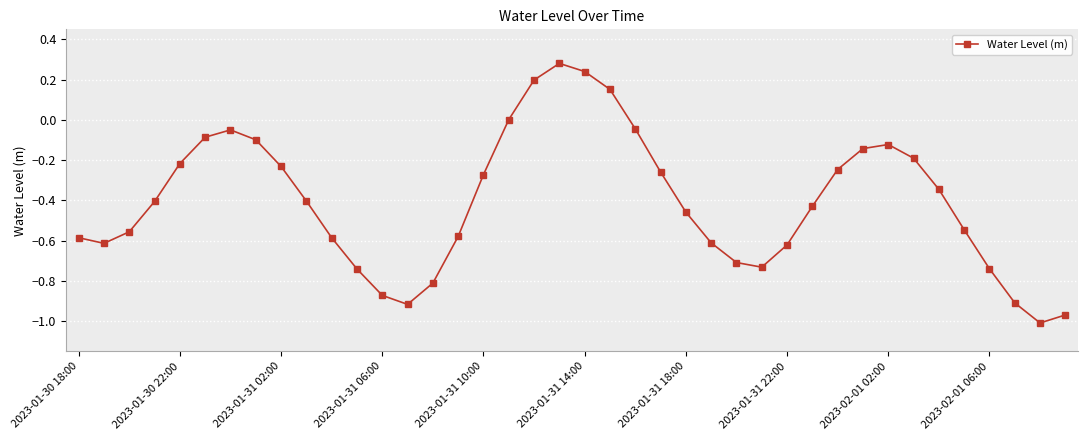

How many interior local peaks (higher than both neighbors) does the data have?

3